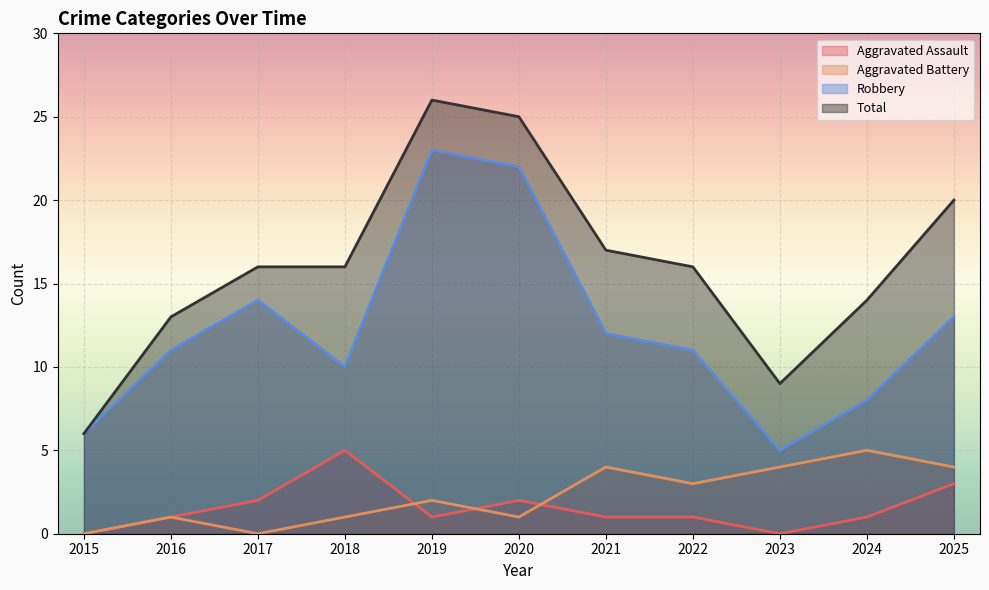

Reading right to left, list all the values displayed in this chart.

Aggravated Assault: 2025=3	2024=1	2023=0	2022=1	2021=1	2020=2	2019=1	2018=5	2017=2	2016=1	2015=0
Aggravated Battery: 2025=4	2024=5	2023=4	2022=3	2021=4	2020=1	2019=2	2018=1	2017=0	2016=1	2015=0
Robbery: 2025=13	2024=8	2023=5	2022=11	2021=12	2020=22	2019=23	2018=10	2017=14	2016=11	2015=6
Total: 2025=20	2024=14	2023=9	2022=16	2021=17	2020=25	2019=26	2018=16	2017=16	2016=13	2015=6